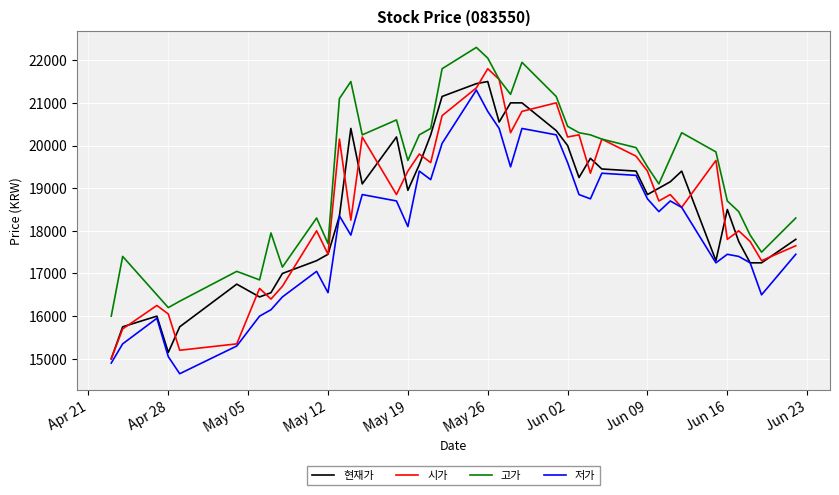

What is the highest value of the 고가 series?

22300